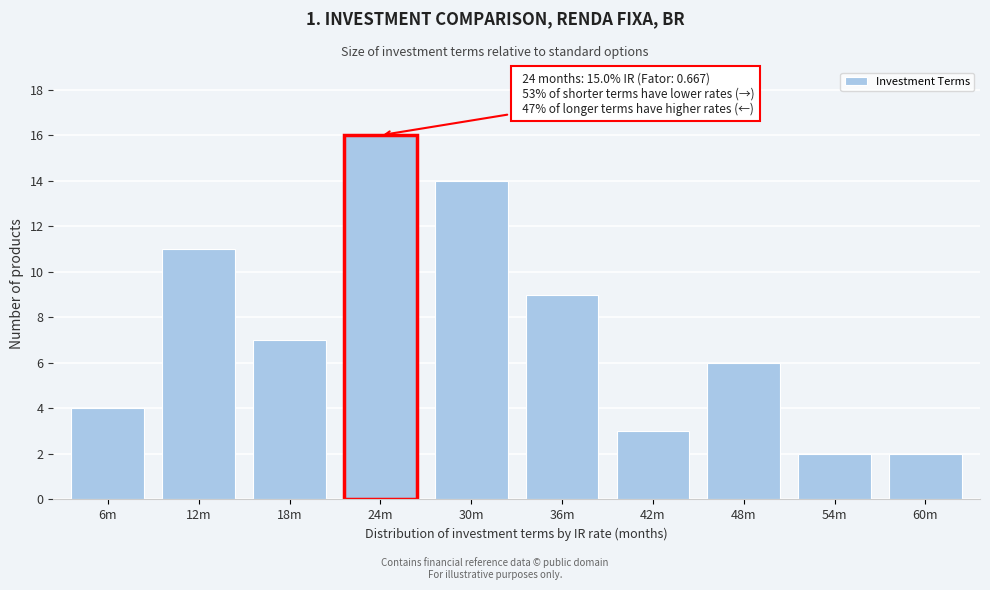

Reading right to left, what are all the values shown in this chart?

2	2	6	3	9	14	16	7	11	4